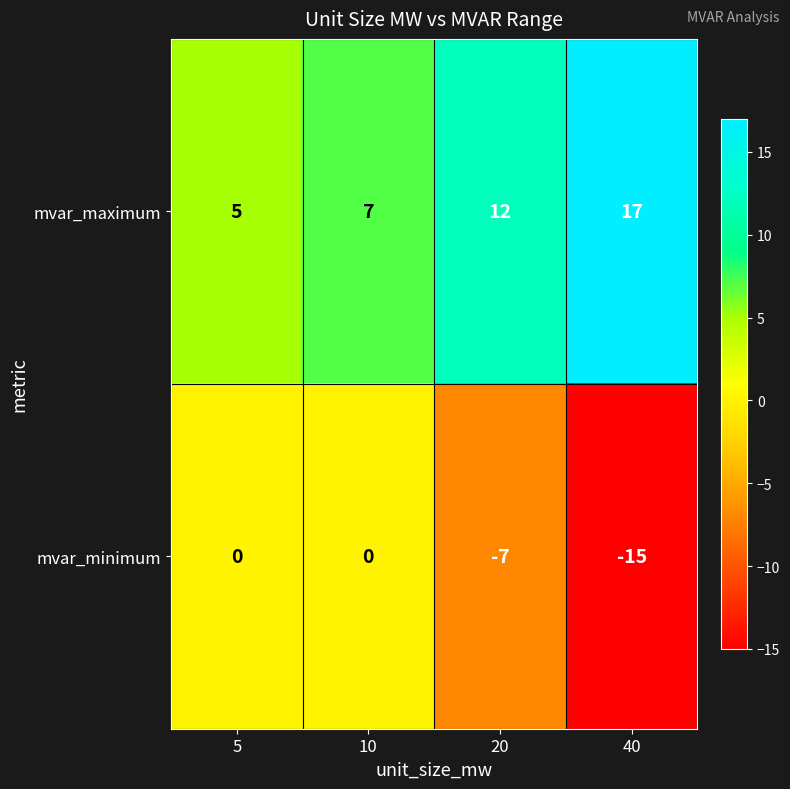

List the series in order of their overall mean, lowest first.

mvar_minimum, mvar_maximum